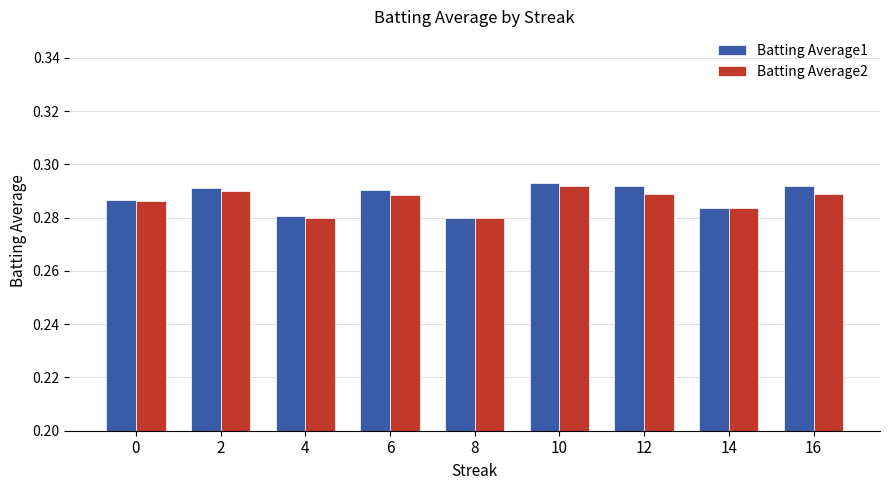

The Batting Average1 series shows 0.1 at 6. True or false?

False